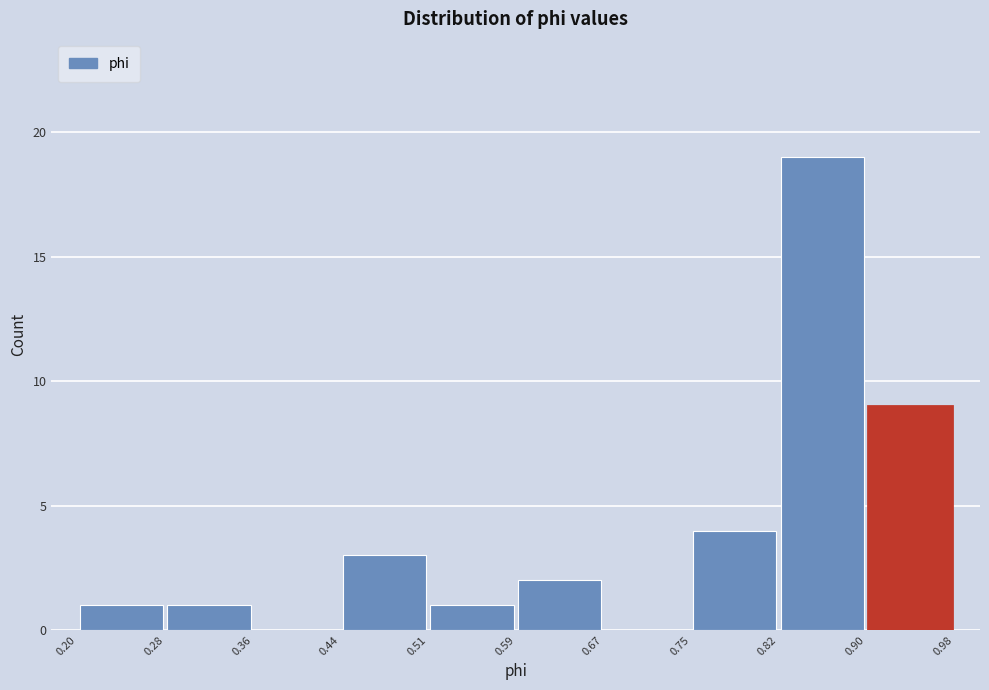

Over which range of the x-axis is the bar tallest?

0.82 to 0.90